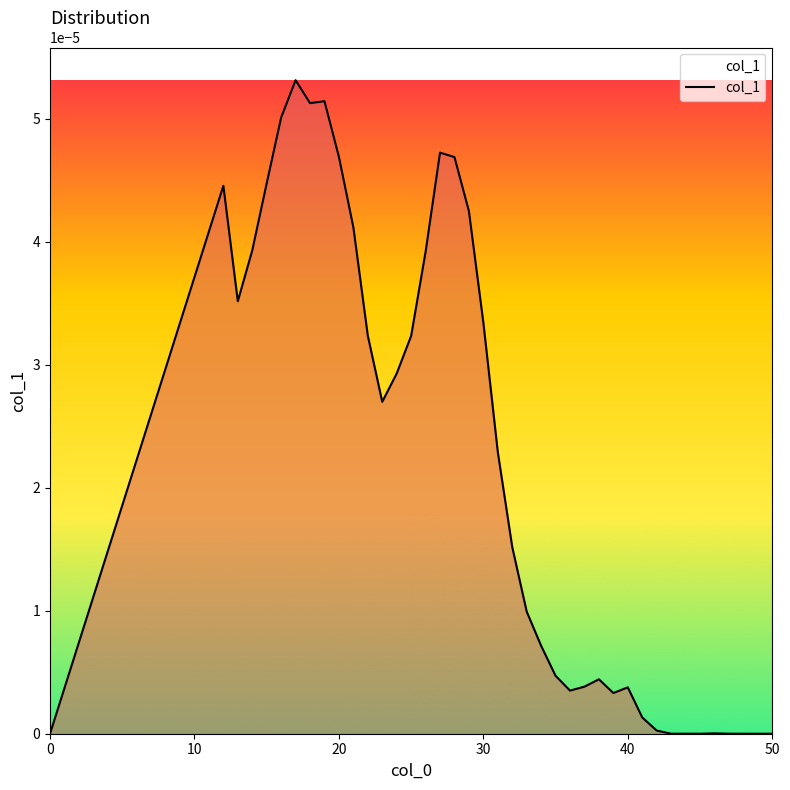

What is the label of the 2nd point from the left?

10